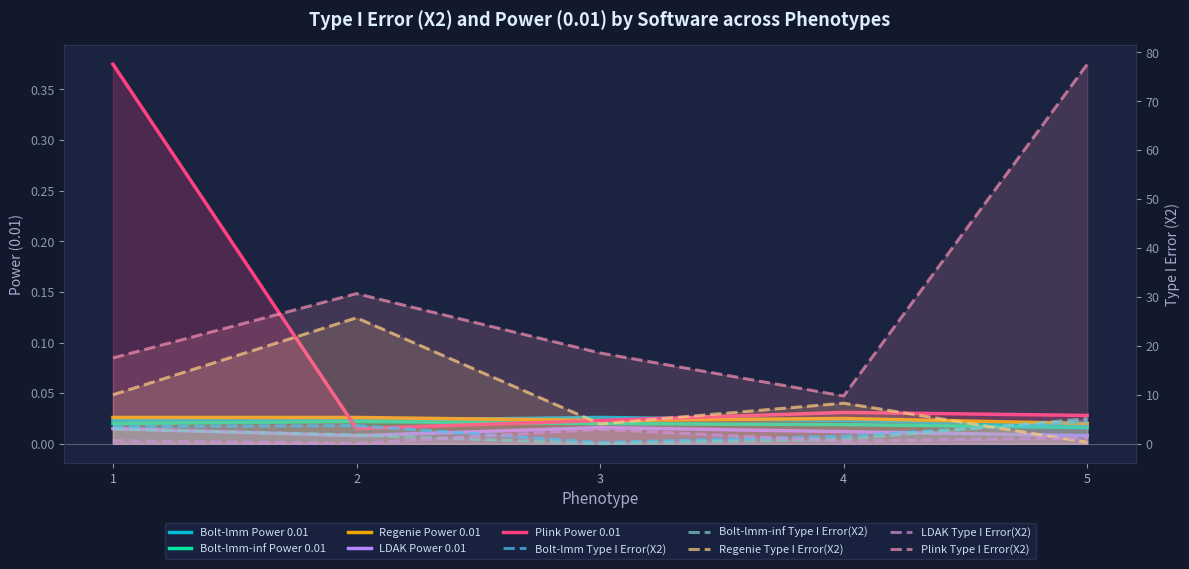

True or false: Bolt-lmm-inf Power 0.01 has more than 0 points higher than both neighbors.

True